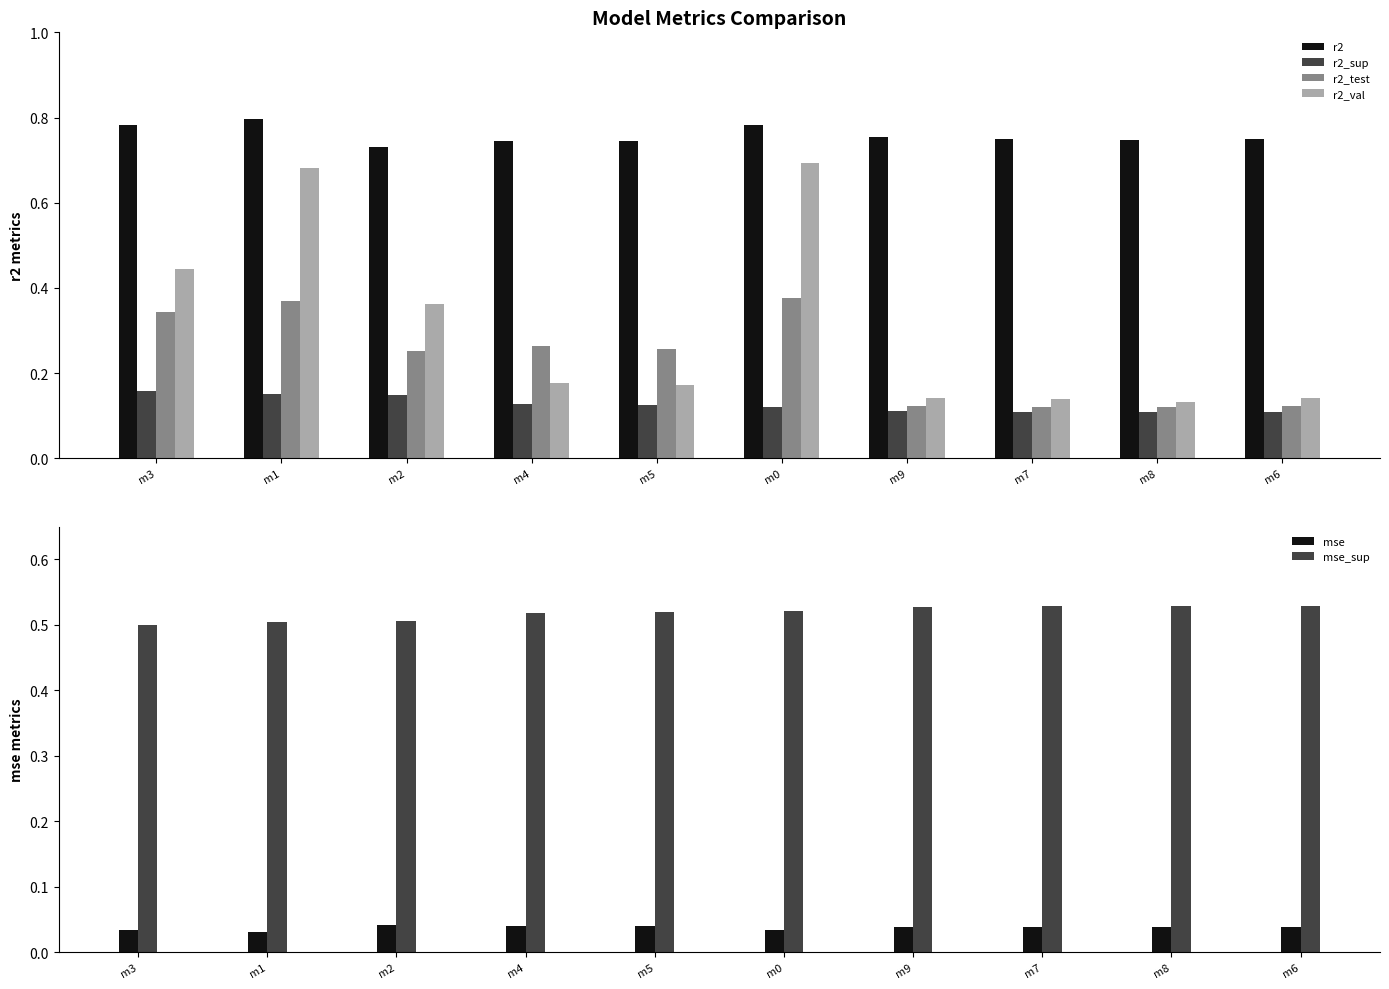

Are the bars grouped side by side (vs. stacked)?

Yes